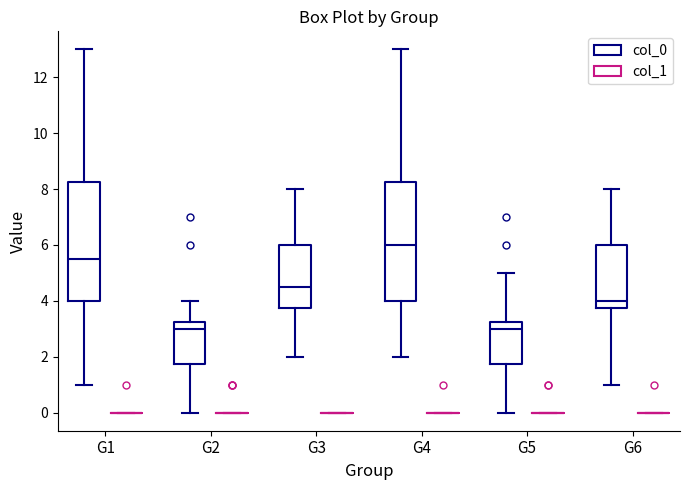

Reading left to right, transcribe this box plot: for each box, give where its median line is, the range the box spans, and where its two whiskers end, as read against the y-axis. The values are not printed on the chart, so give them approximately, as read against the axis.

G1 (col_0): median 5.6, box 4.0 to 8.2, whiskers 1.0 to 13.0
G1 (col_1): box collapsed to a line at 0.0, whiskers 0.0 to 0.0
G2 (col_0): median 3.0, box 1.8 to 3.2, whiskers 0.0 to 4.0
G2 (col_1): box collapsed to a line at 0.0, whiskers 0.0 to 0.0
G3 (col_0): median 4.6, box 3.8 to 6.0, whiskers 2.0 to 8.0
G3 (col_1): box collapsed to a line at 0.0, whiskers 0.0 to 0.0
G4 (col_0): median 6.0, box 4.0 to 8.2, whiskers 2.0 to 13.0
G4 (col_1): box collapsed to a line at 0.0, whiskers 0.0 to 0.0
G5 (col_0): median 3.0, box 1.8 to 3.2, whiskers 0.0 to 5.0
G5 (col_1): box collapsed to a line at 0.0, whiskers 0.0 to 0.0
G6 (col_0): median 4.0, box 3.8 to 6.0, whiskers 1.0 to 8.0
G6 (col_1): box collapsed to a line at 0.0, whiskers 0.0 to 0.0